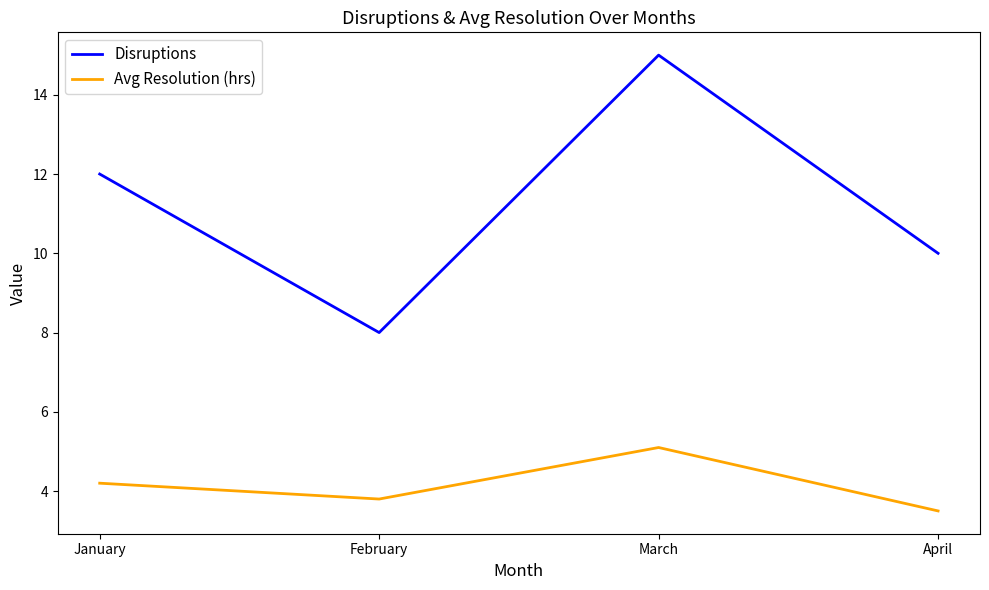

True or false: Avg Resolution (hrs) has a value of 6.1 at April.

False